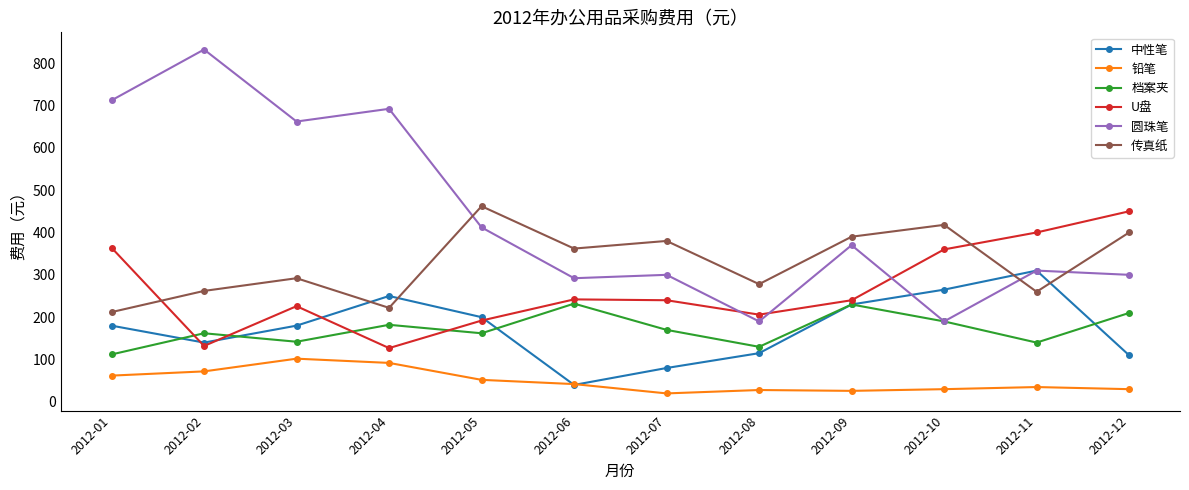

True or false: U盘 has more than 2 interior local peaks.

False